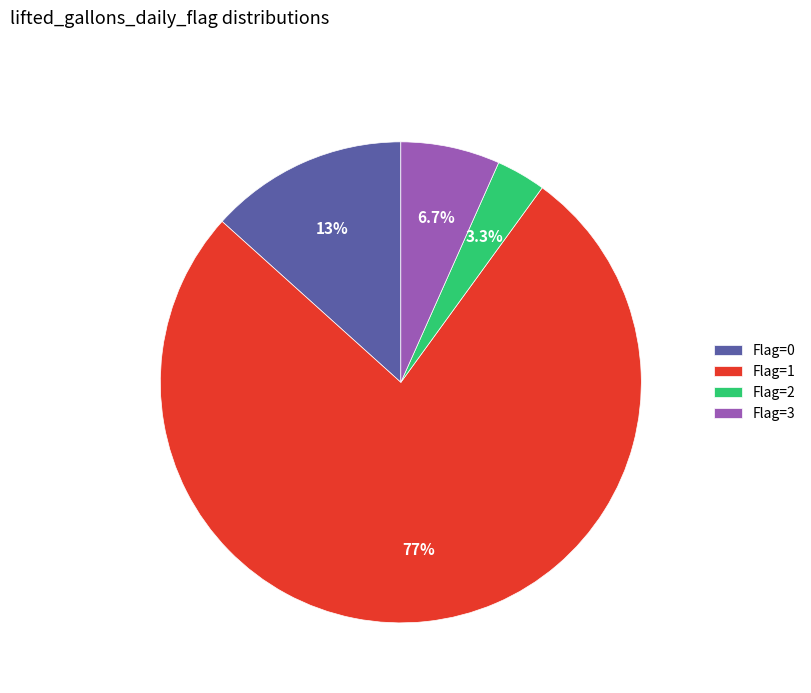

Rank the categories by value from highest to lowest.

Flag=1, Flag=0, Flag=3, Flag=2